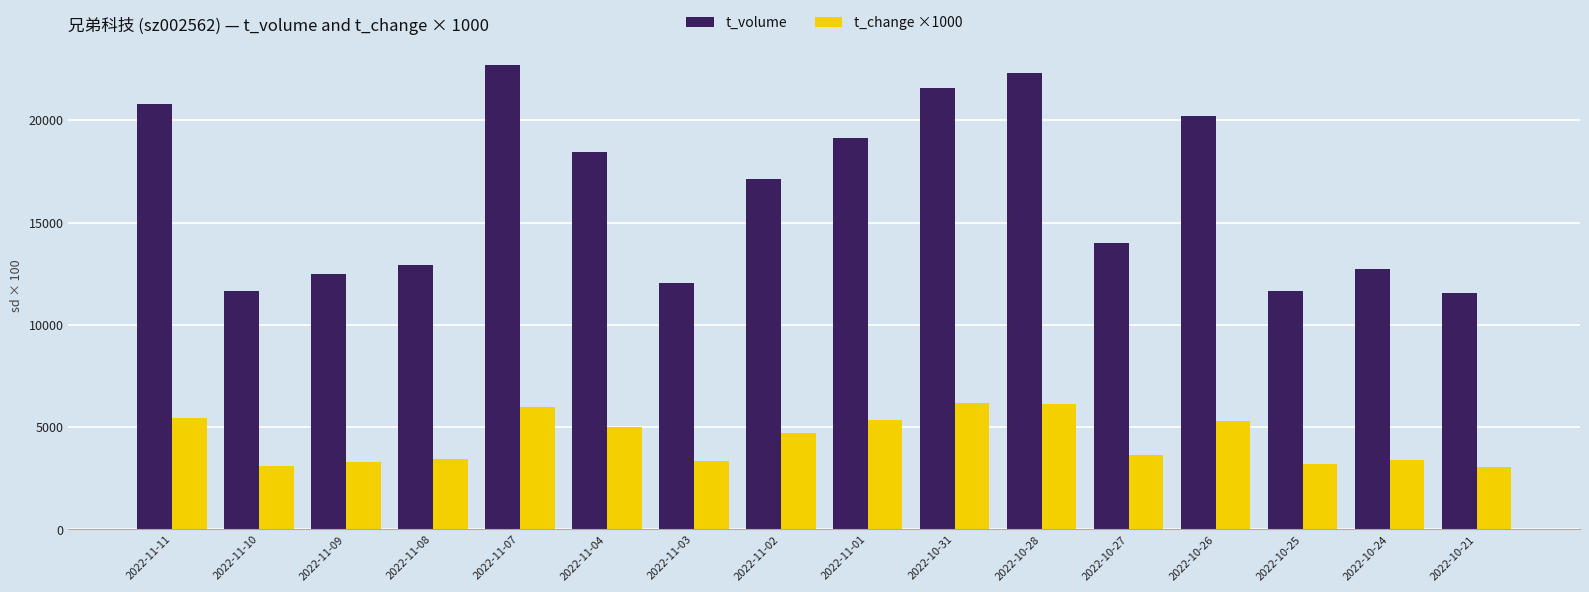

Rank the series by their average value, from lowest to highest.

t_change ×1000, t_volume